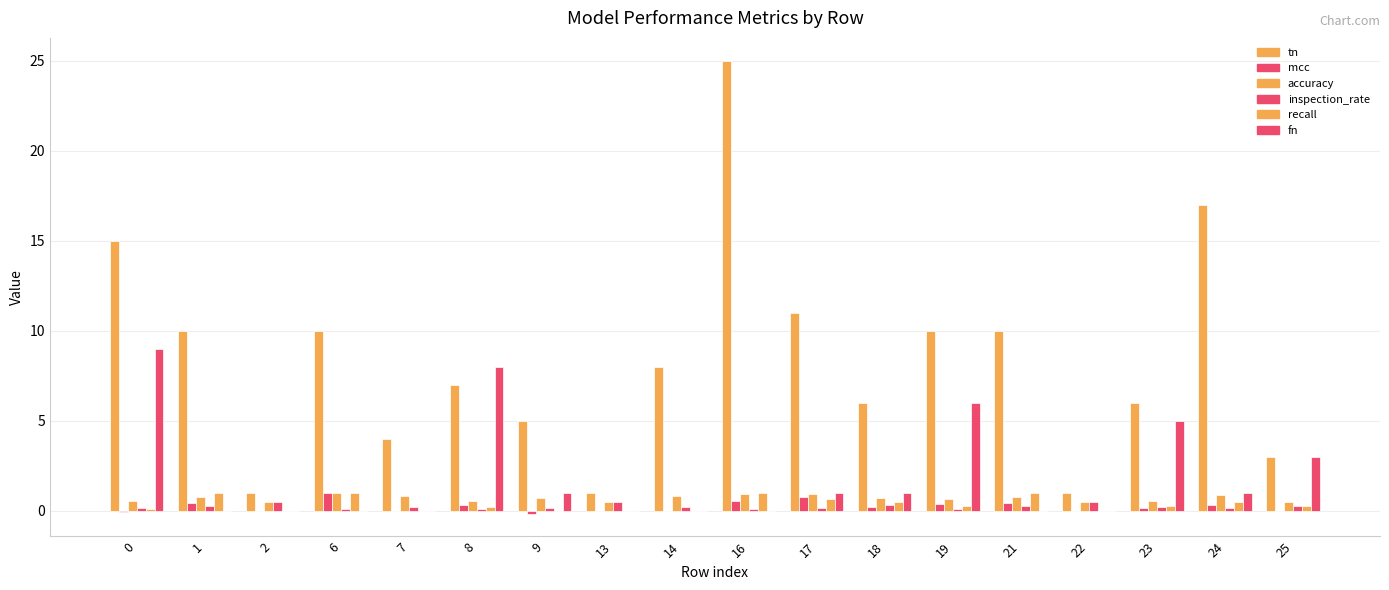

Is it true that inspection_rate equals 0.1 at 6?

False